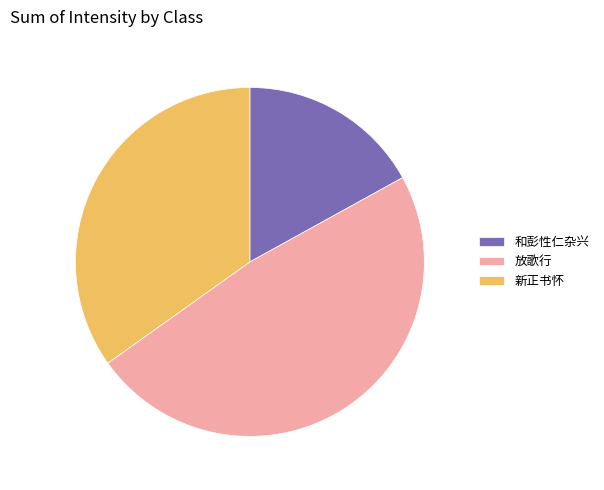

True or false: 新正书怀 accounts for 25% of the total.

False